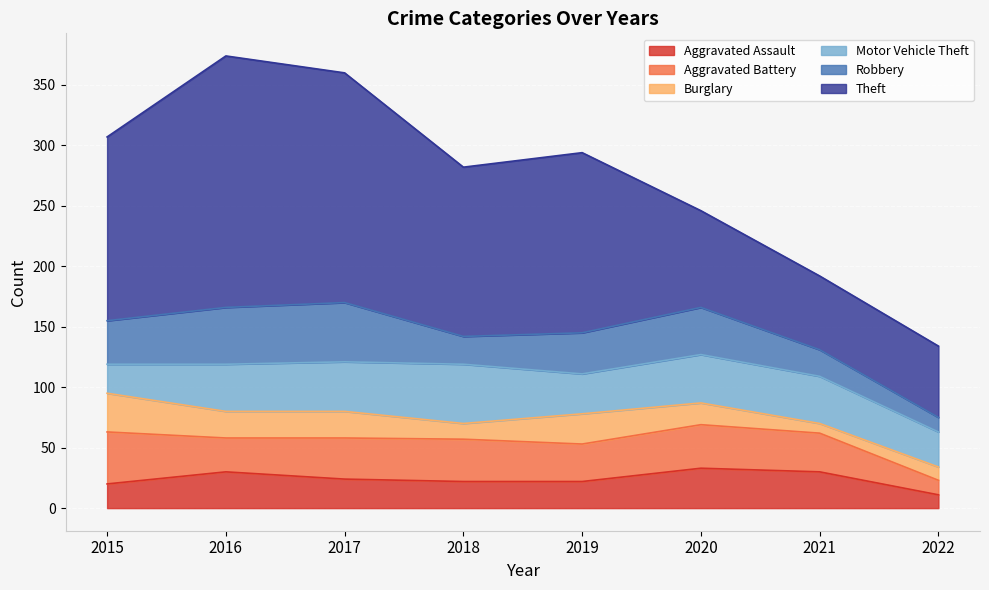

Rank the categories by Burglary value from lowest to highest.

2021, 2022, 2018, 2020, 2016, 2017, 2019, 2015